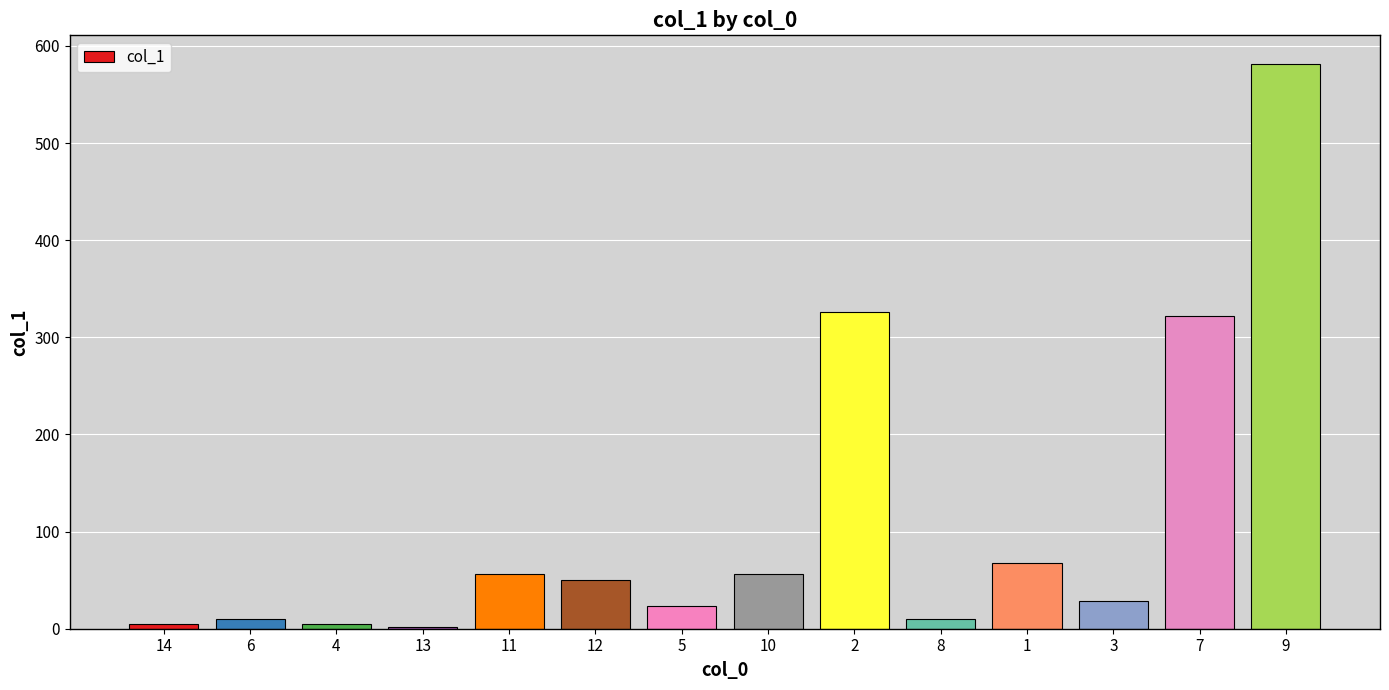

How many categories are shown in the chart?

14